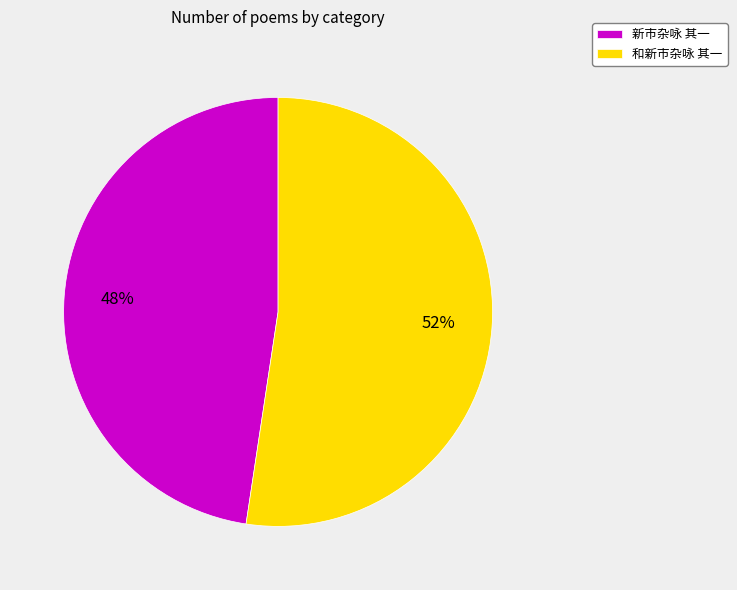

Which slice is the smallest?

新市杂咏 其一